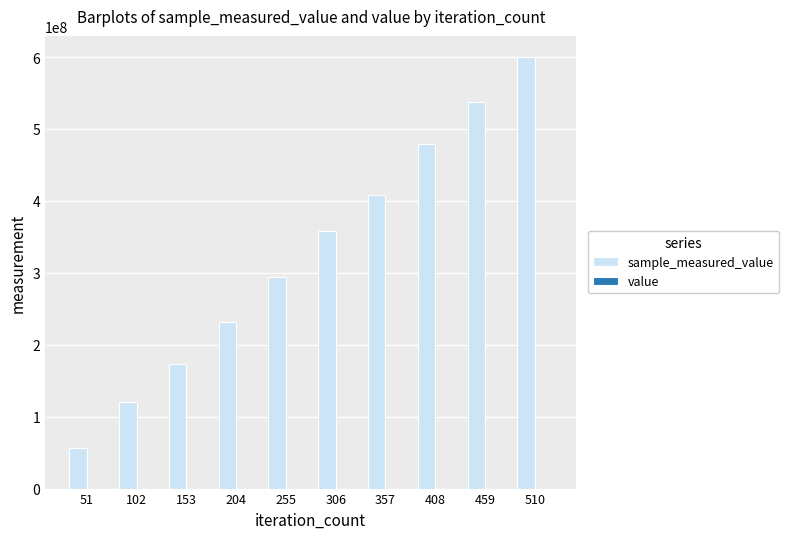

What is the value of the sample_measured_value bar at the 8th from the left?

479196804